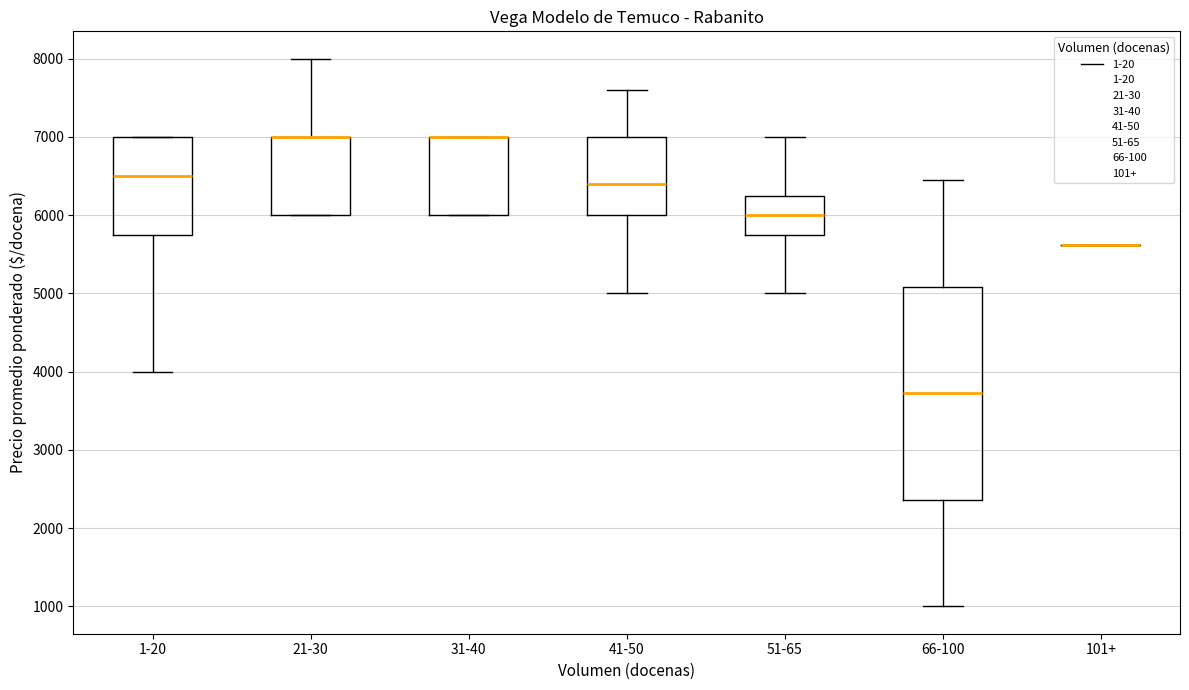

Reading left to right, transcribe this box plot: for each box, give where its median line is, the range the box spans, and where its two whiskers end, as read against the y-axis. The values are not printed on the chart, so give them approximately, as read against the axis.

1-20: median 6500, box 5800 to 7000, whiskers 4000 to 7000
21-30: median 7000 (drawn on the box's upper edge), box 6000 to 7000, whiskers 6000 to 8000
31-40: median 7000 (drawn on the box's upper edge), box 6000 to 7000, whiskers 6000 to 7000
41-50: median 6400, box 6000 to 7000, whiskers 5000 to 7600
51-65: median 6000, box 5800 to 6300, whiskers 5000 to 7000
66-100: median 3700, box 2400 to 5100, whiskers 1000 to 6400
101+: box collapsed to a line at 5600, whiskers 5600 to 5600